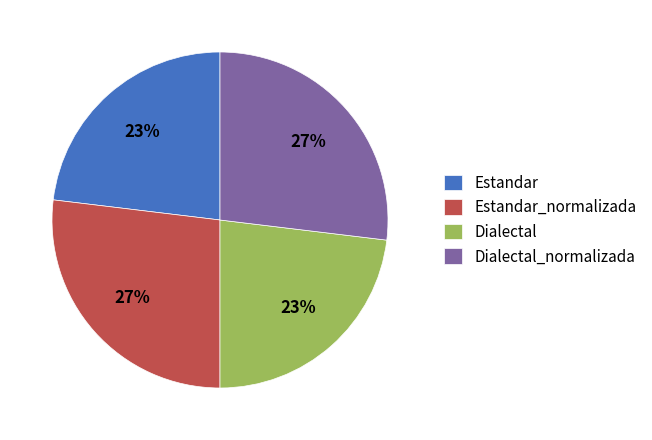

Does any single category account for the majority?

No